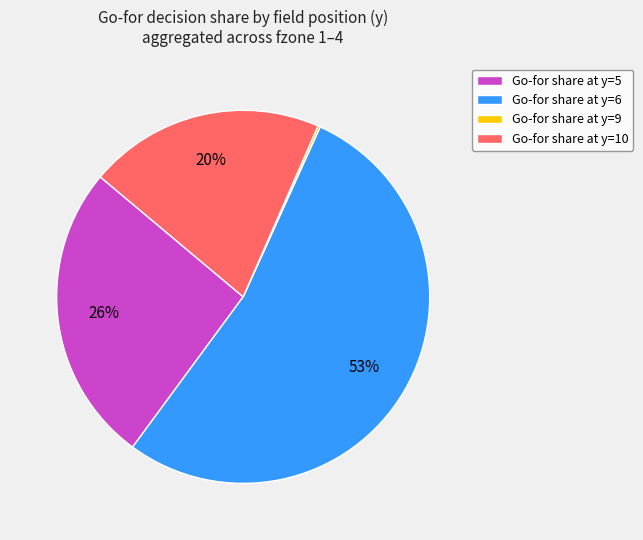

Combined, do Go-for share at y=6 and Go-for share at y=10 account for over 50%?

Yes